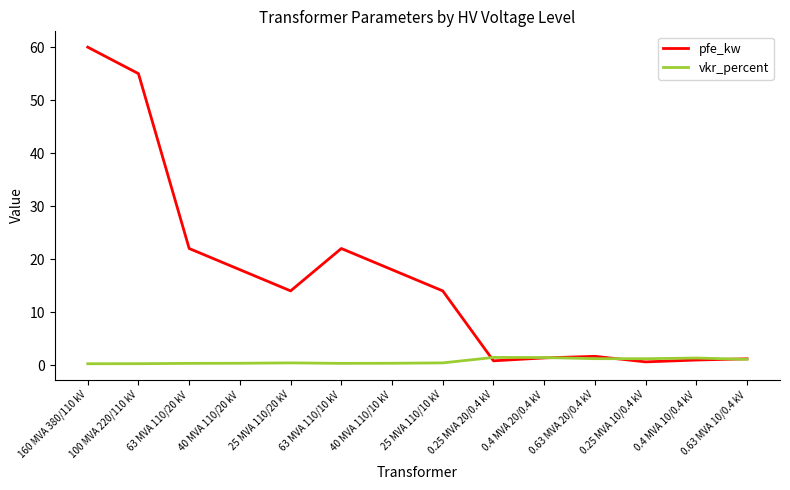

What is the difference between the second highest and minimum values in the vkr_percent series?

1.2